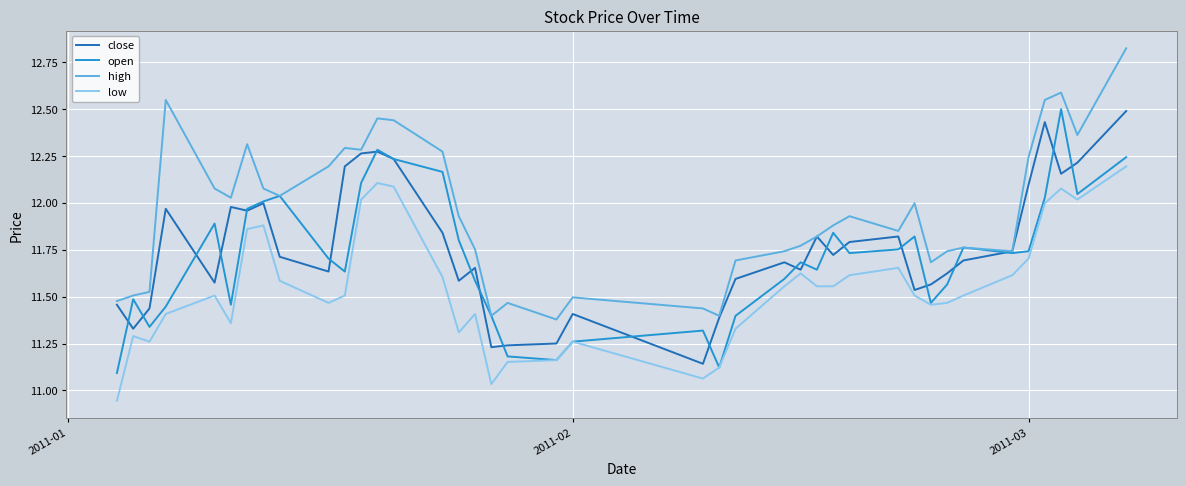

Which series has the largest total across all categories?

high